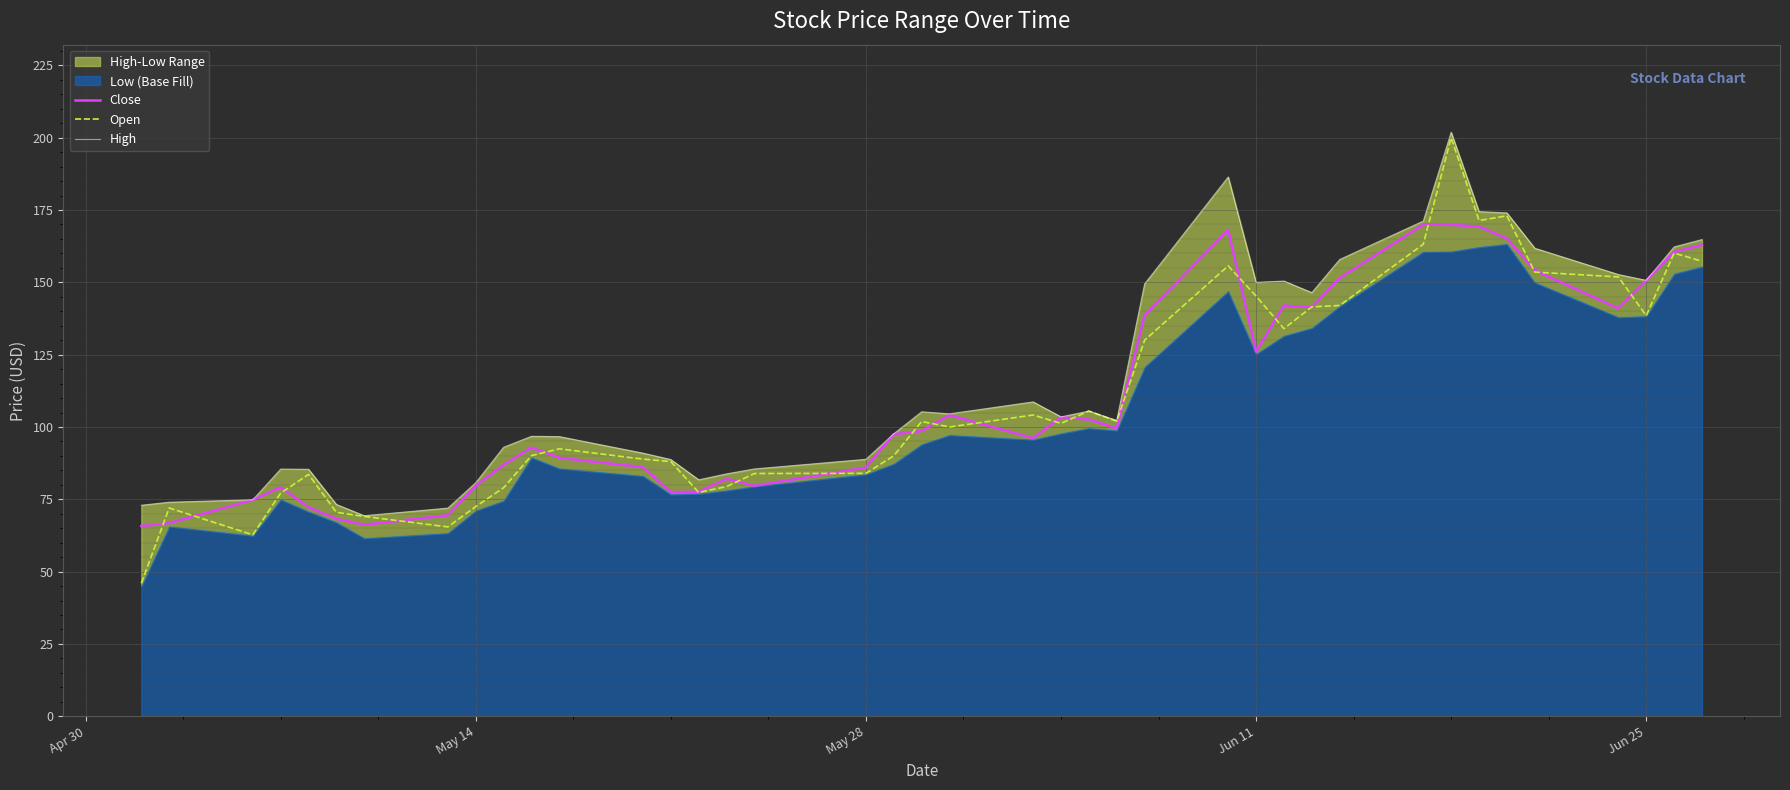

What is the highest value of the Open series?

200.0